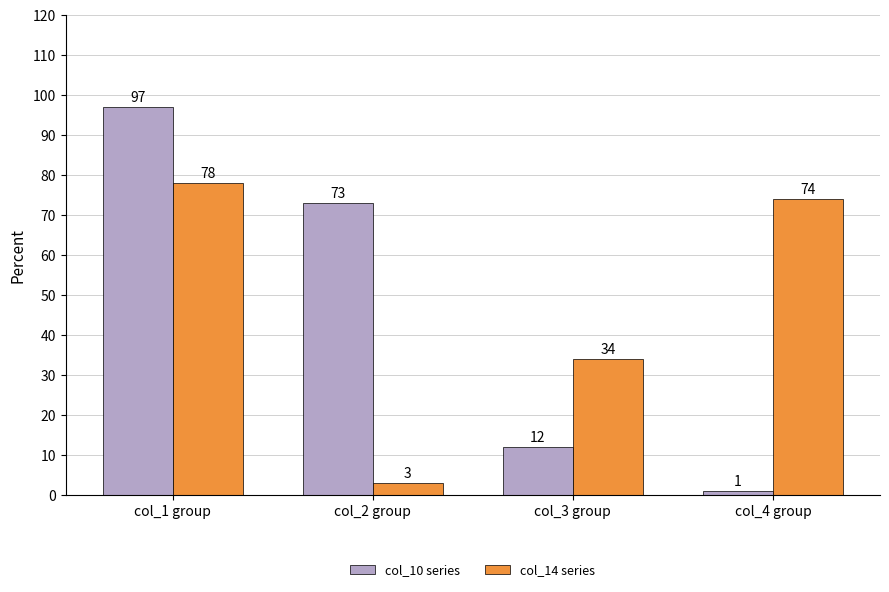

Reading left to right, extract all data points from this chart.

col_10 series: col_1 group=97	col_2 group=73	col_3 group=12	col_4 group=1
col_14 series: col_1 group=78	col_2 group=3	col_3 group=34	col_4 group=74